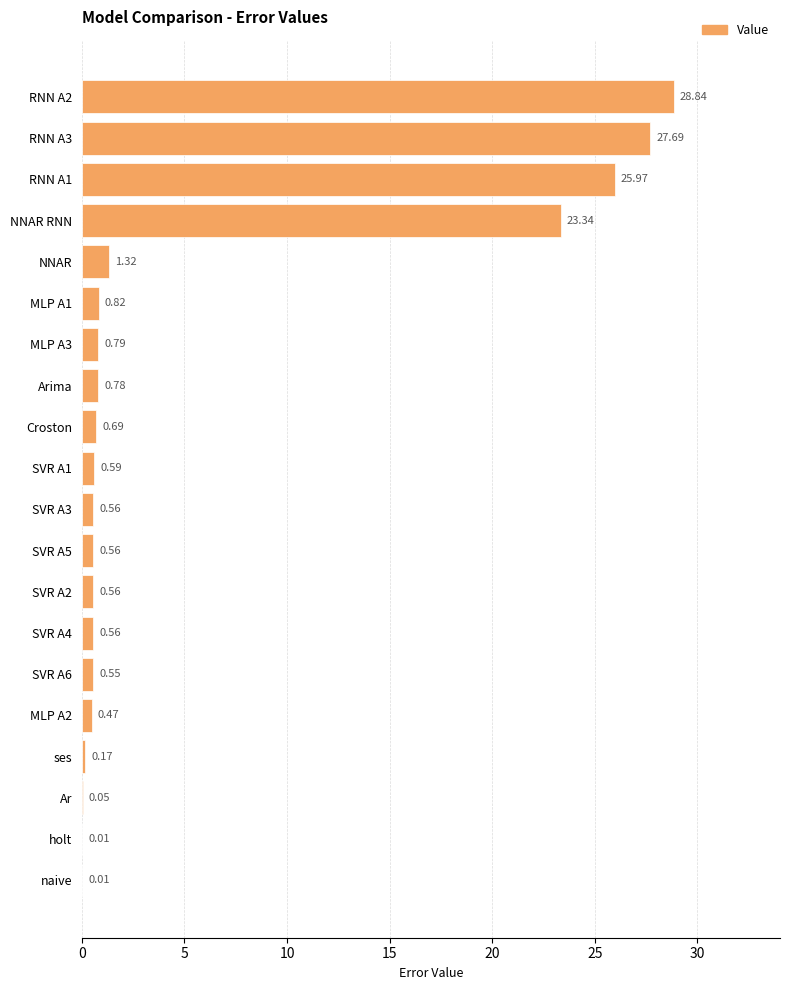

What is the change in value from RNN A3 to ses?

-27.5